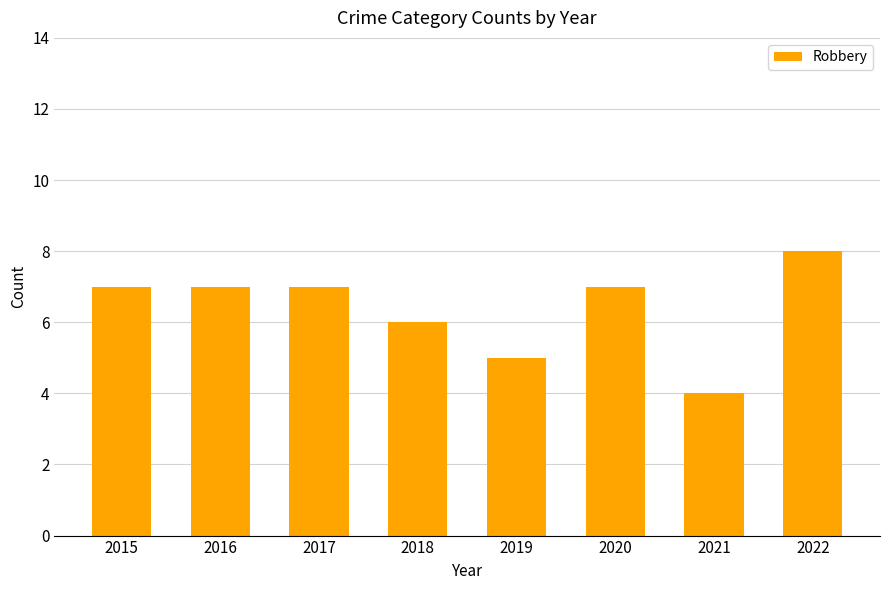

Reading left to right, list all the values displayed in this chart.

7	7	7	6	5	7	4	8